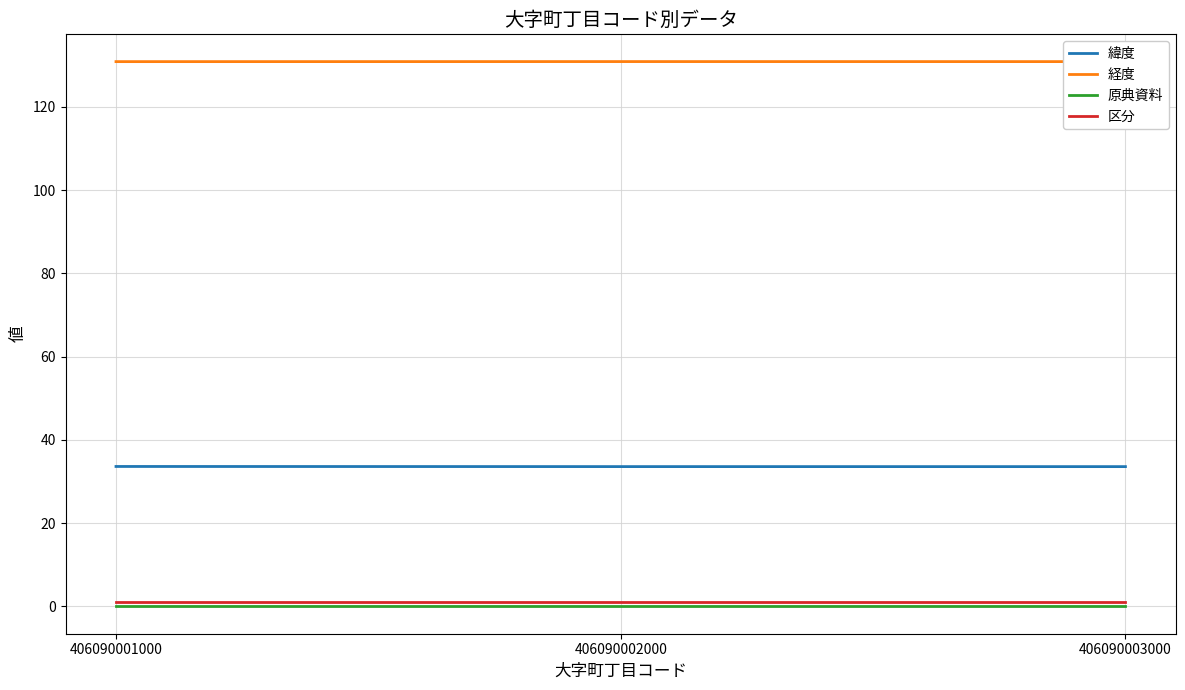

What is the maximum value for 経度?

130.9